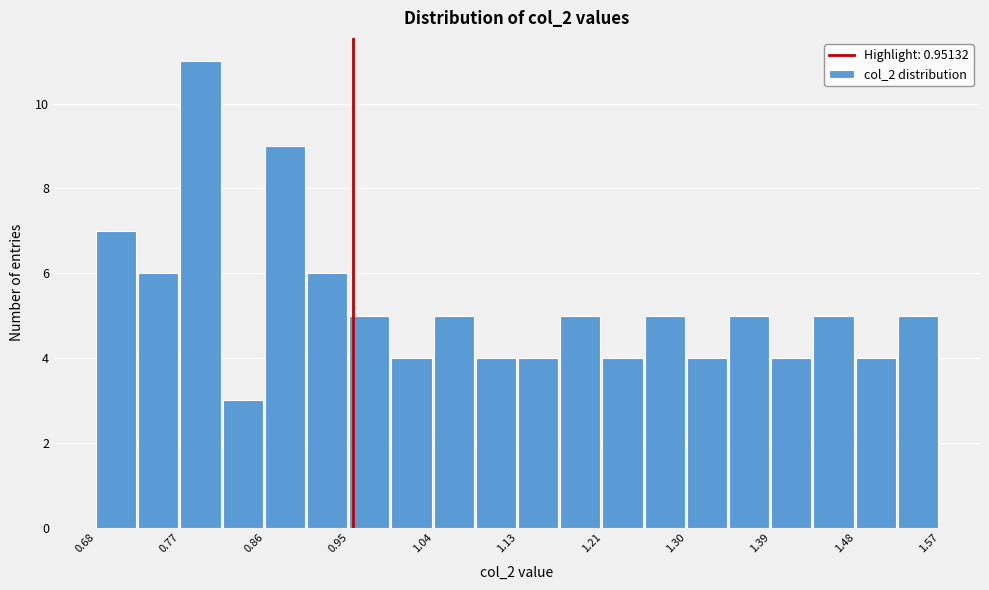

Reading left to right, list every bar in this chart as the range it spans on the x-axis followed by its height. Neither the bar edges nor the heights are printed on the chart, so give them approximately, as read against the axes.

0.68 to 0.73: 7
0.73 to 0.77: 6
0.77 to 0.81: 11
0.81 to 0.86: 3
0.86 to 0.90: 9
0.90 to 0.95: 6
0.95 to 0.99: 5
0.99 to 1.04: 4
1.04 to 1.08: 5
1.08 to 1.13: 4
1.13 to 1.17: 4
1.17 to 1.21: 5
1.21 to 1.26: 4
1.26 to 1.30: 5
1.30 to 1.35: 4
1.35 to 1.39: 5
1.39 to 1.44: 4
1.44 to 1.48: 5
1.48 to 1.53: 4
1.53 to 1.57: 5